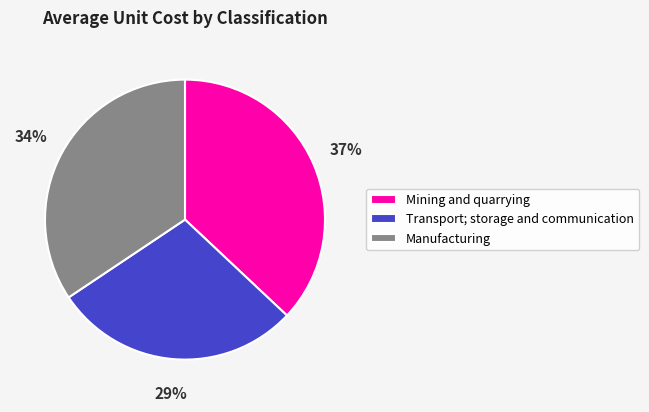

Do Mining and quarrying and Manufacturing together represent more than half of the pie?

Yes